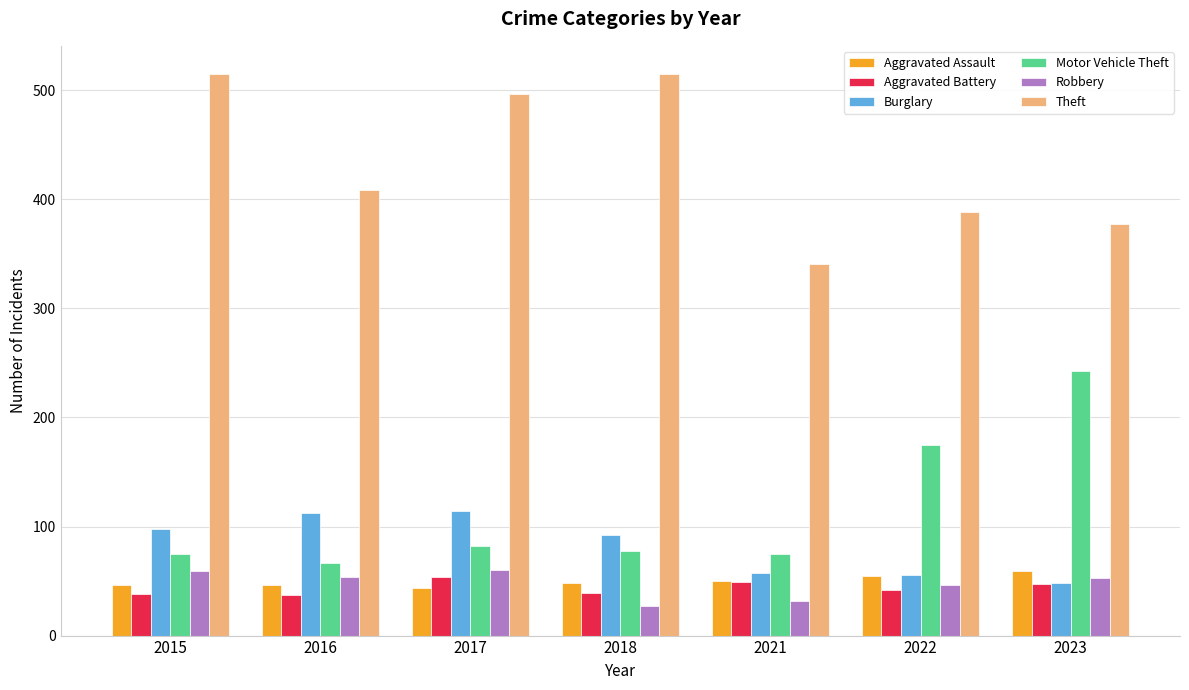

What is the difference between the Motor Vehicle Theft values at 2015 and 2017?

7